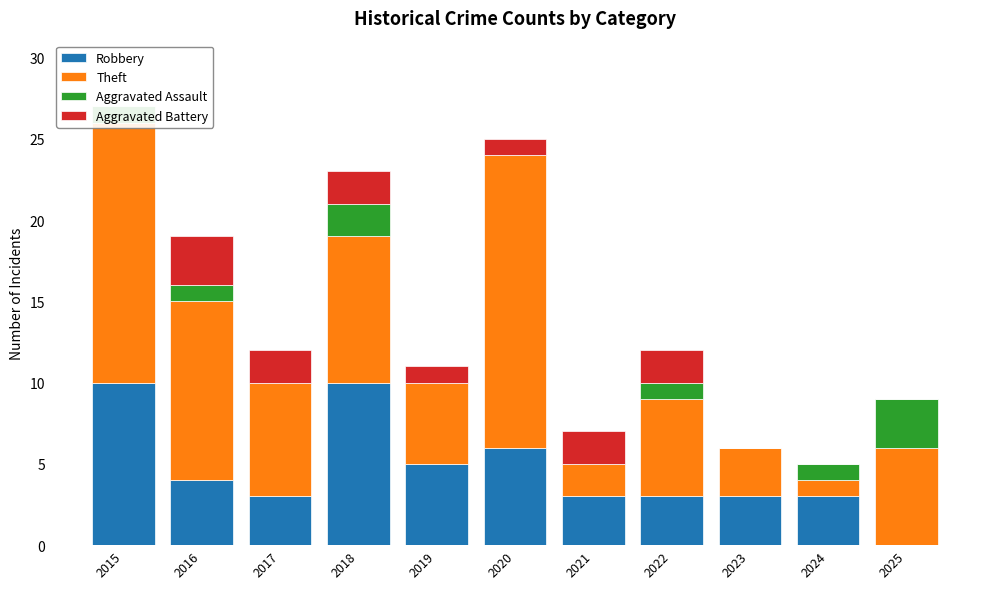

At how many categories does at least one series exceed 8?

4